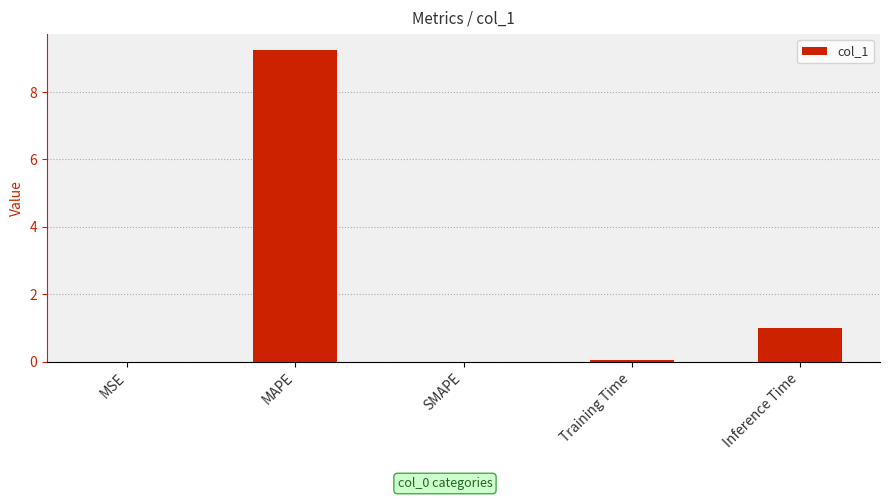

The value at SMAPE is -3.2. True or false?

False